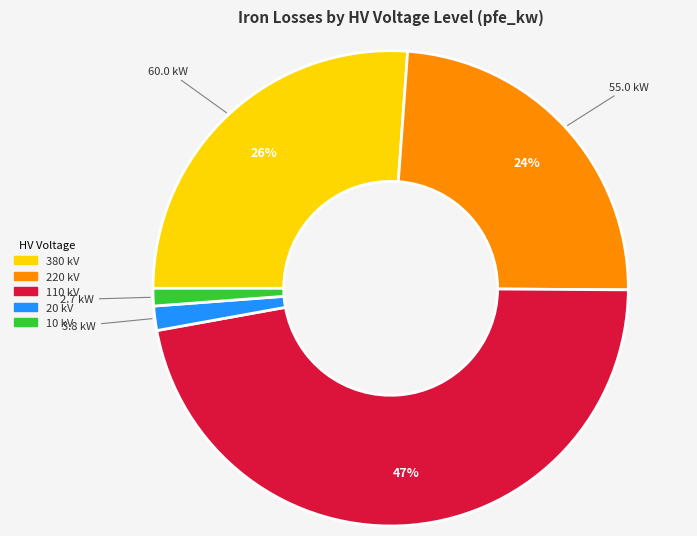

Do 10 kV and 380 kV together represent more than half of the pie?

No